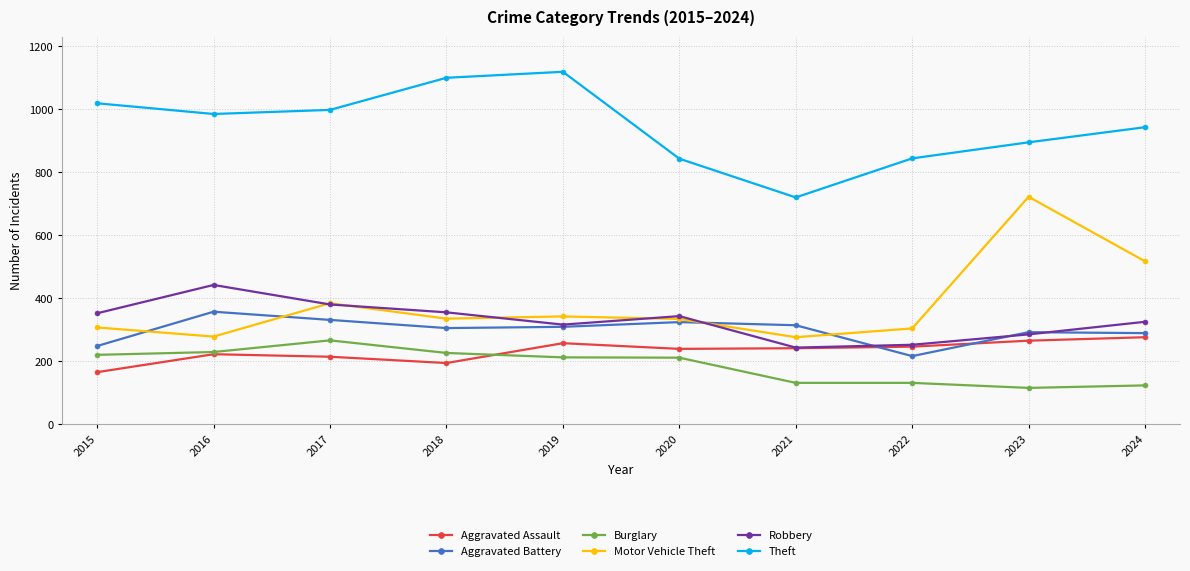

How many values in the Aggravated Battery series are below 309?

5